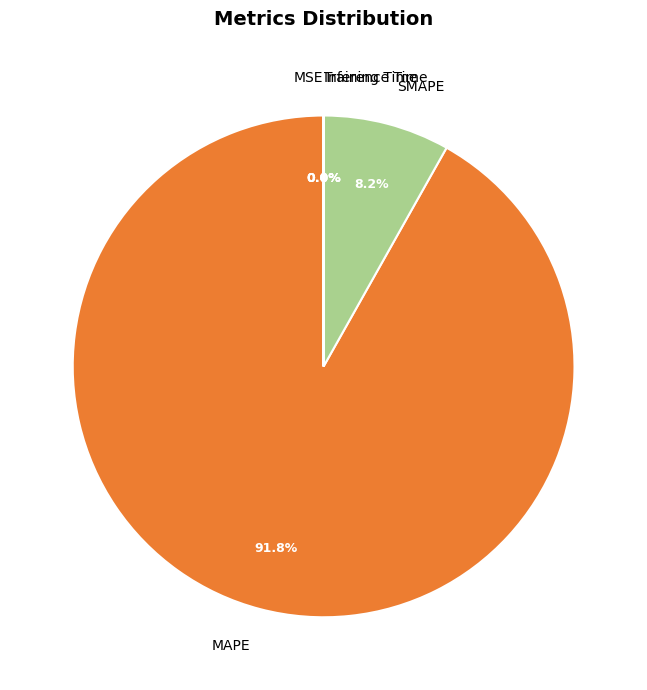

To the nearest percent, what percentage of the pie is SMAPE?

8%